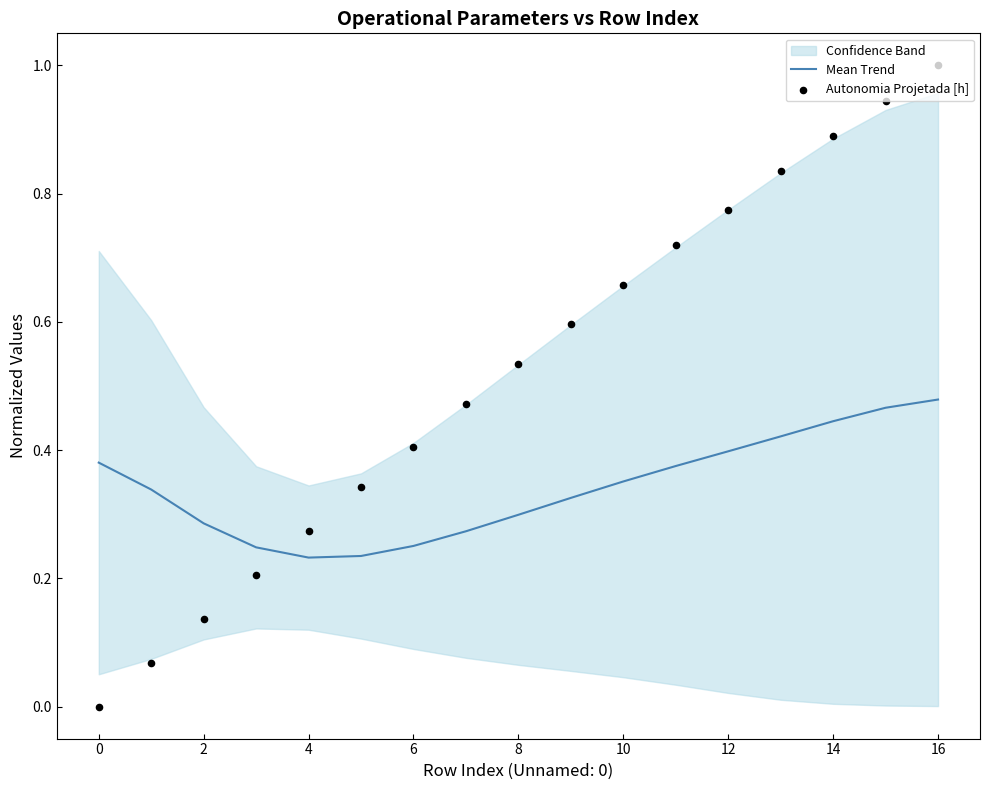

Which series has the largest total across all categories?

Autonomia Projetada [h]